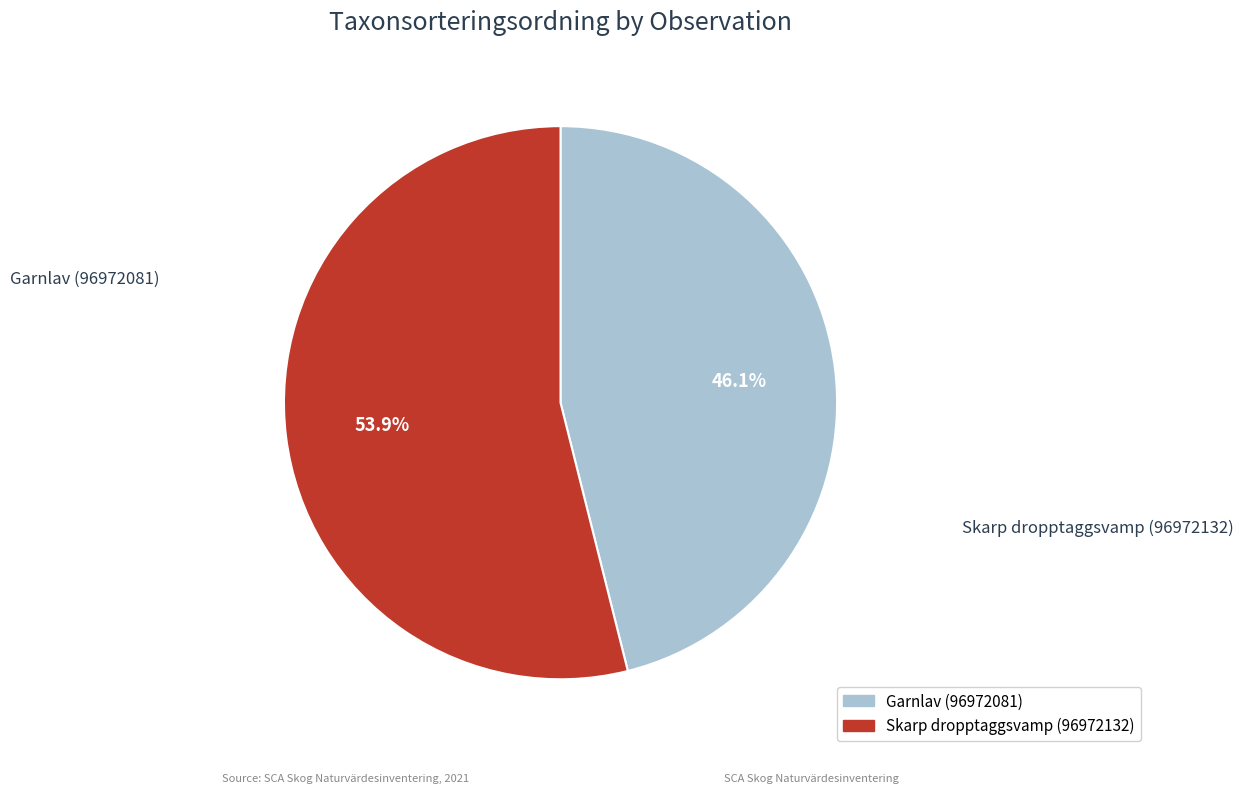

Between Skarp dropptaggsvamp (96972132) and Garnlav (96972081), which is larger?

Skarp dropptaggsvamp (96972132)